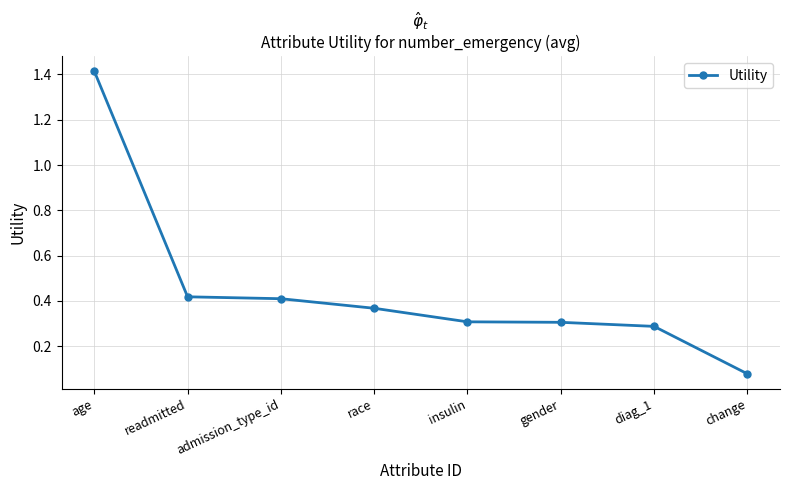

At which category does the chart reach its minimum across all series?

change